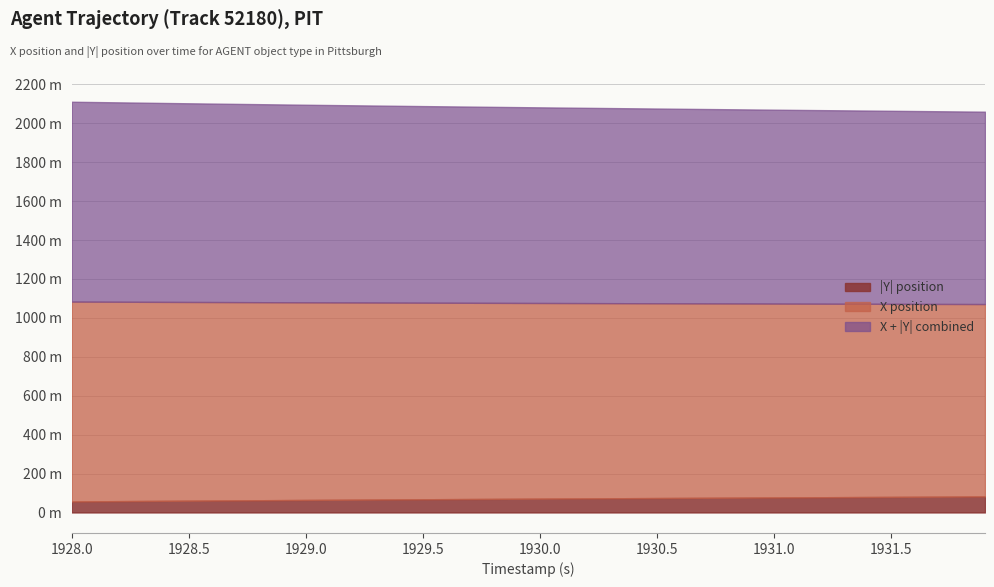

Where is Y nearest to the value -69?

1929.5